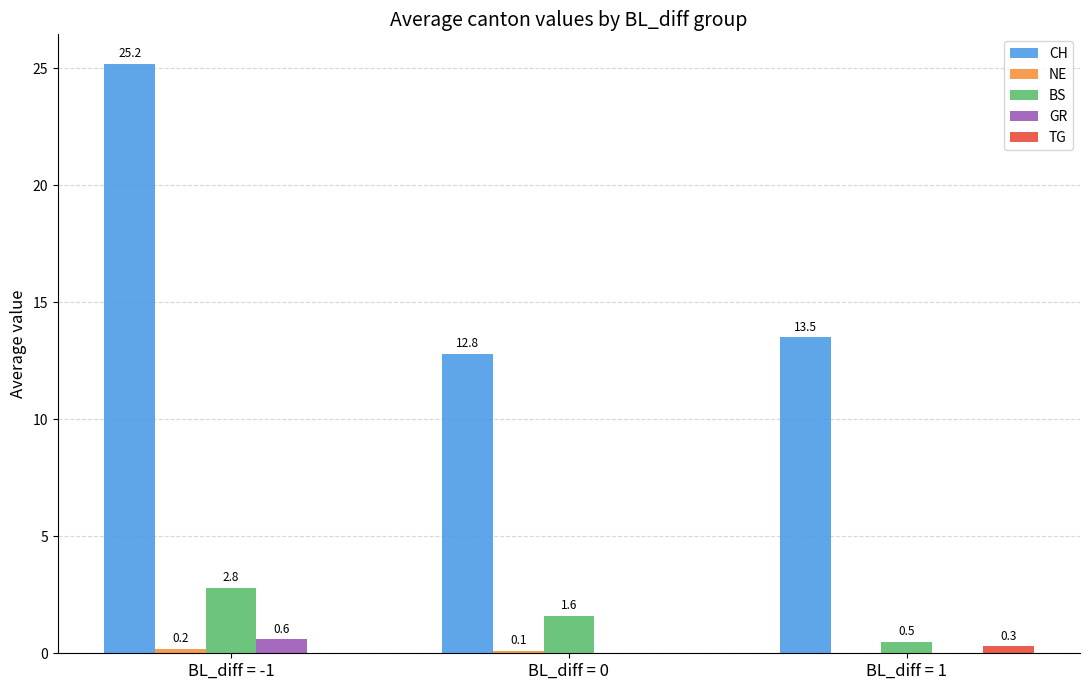

Is it true that BS equals 1.6 at BL_diff = 0?

True